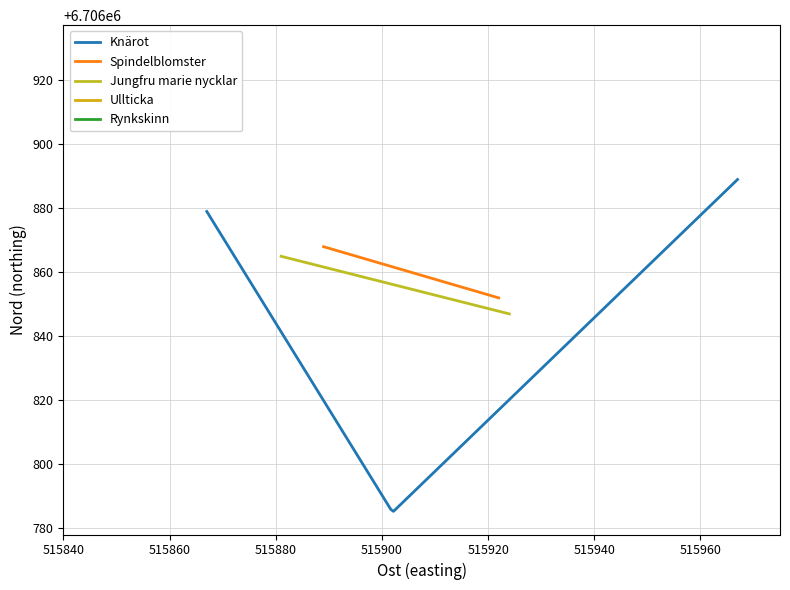

The chart shows a value of 103914 at 2. True or false?

False